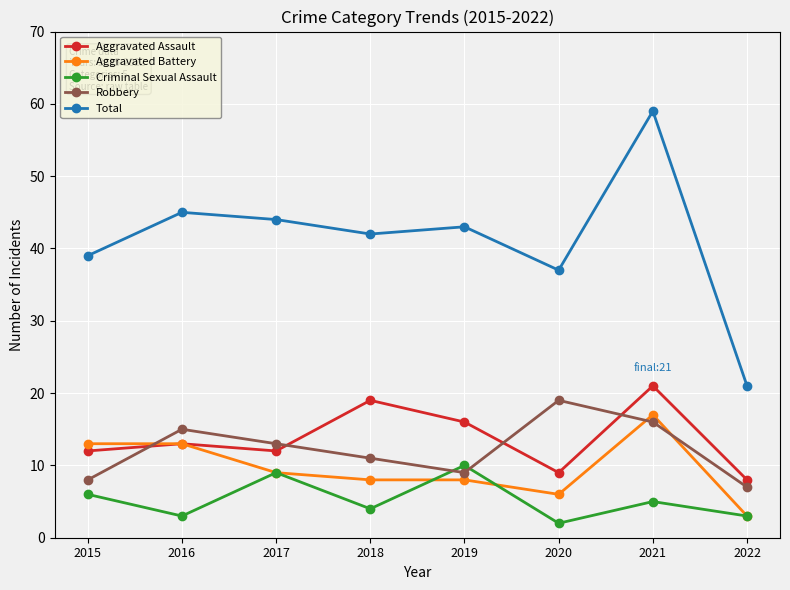

What is the highest value of the Aggravated Battery series?

17